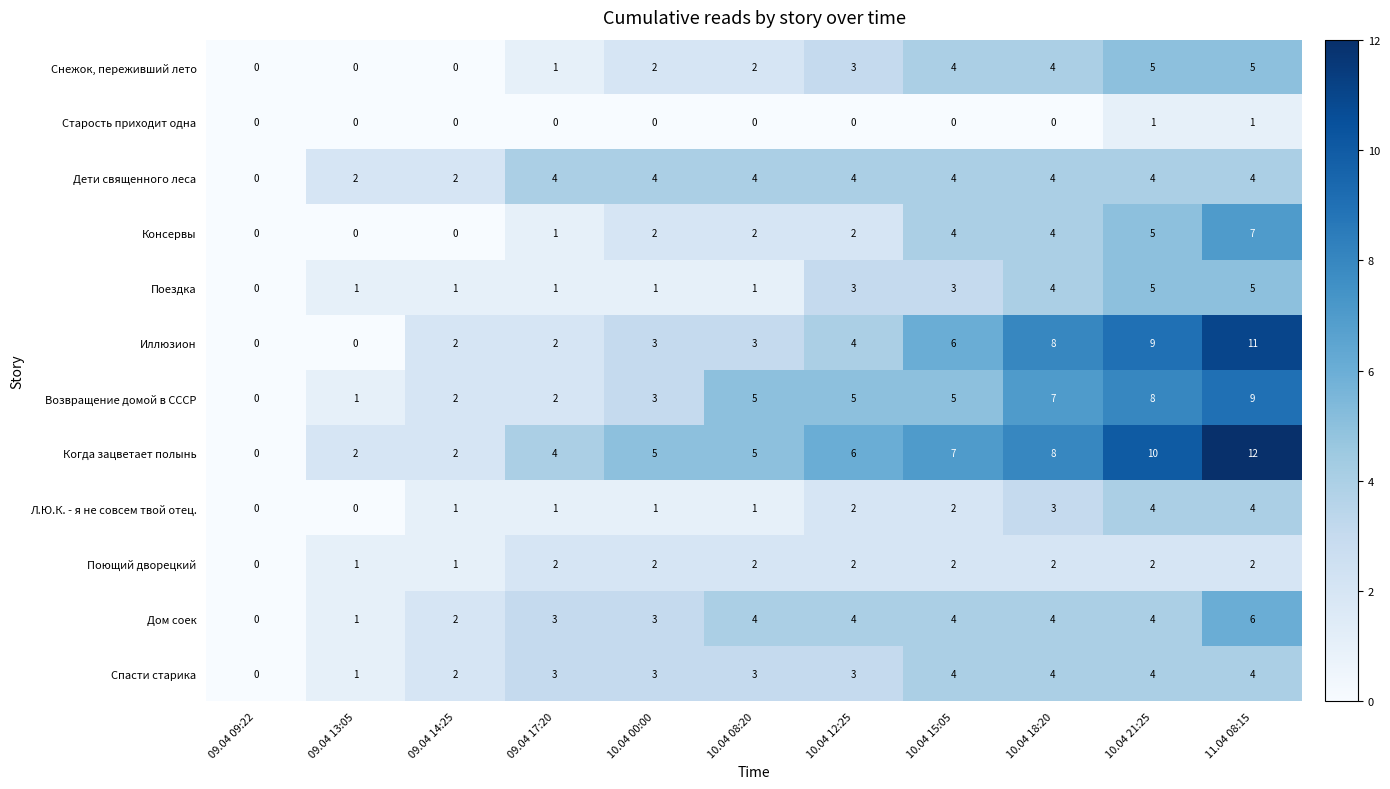

What is the difference between the highest and lowest values at 09.04 14:25?

2